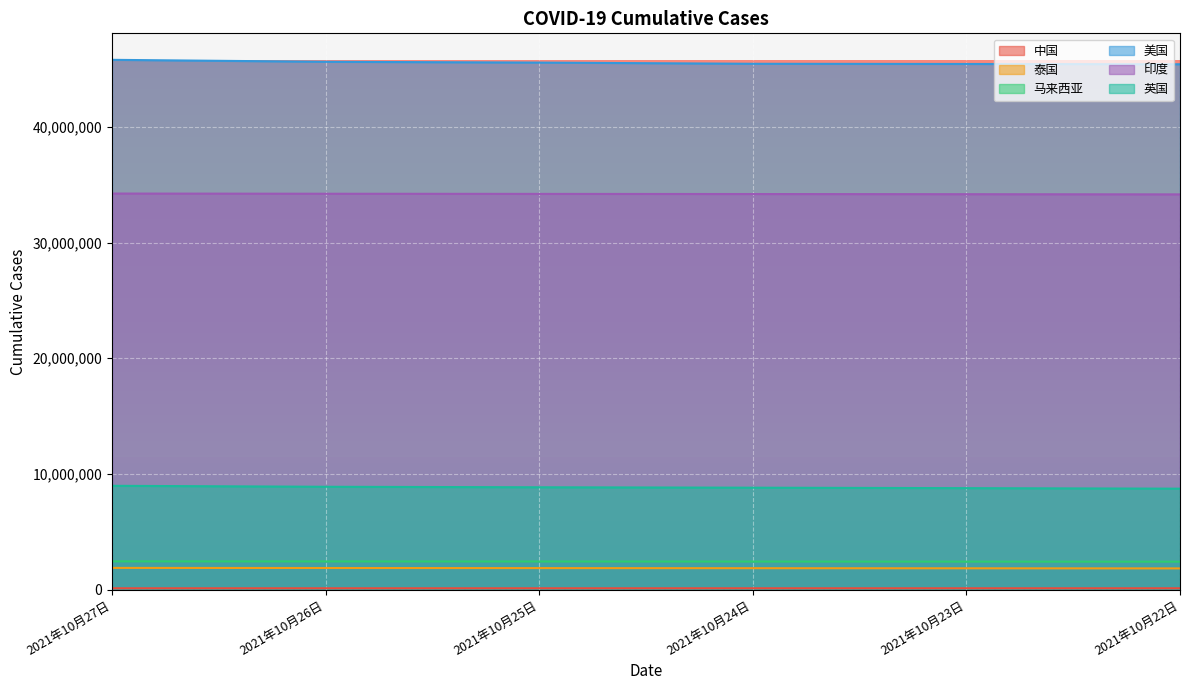

What position from the right is 2021年10月22日?

1